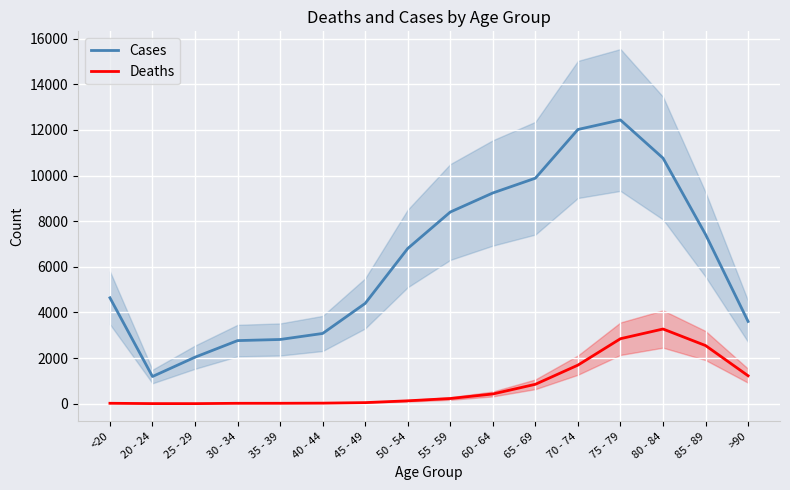

True or false: Cases has more than 1 interior local peaks.

False